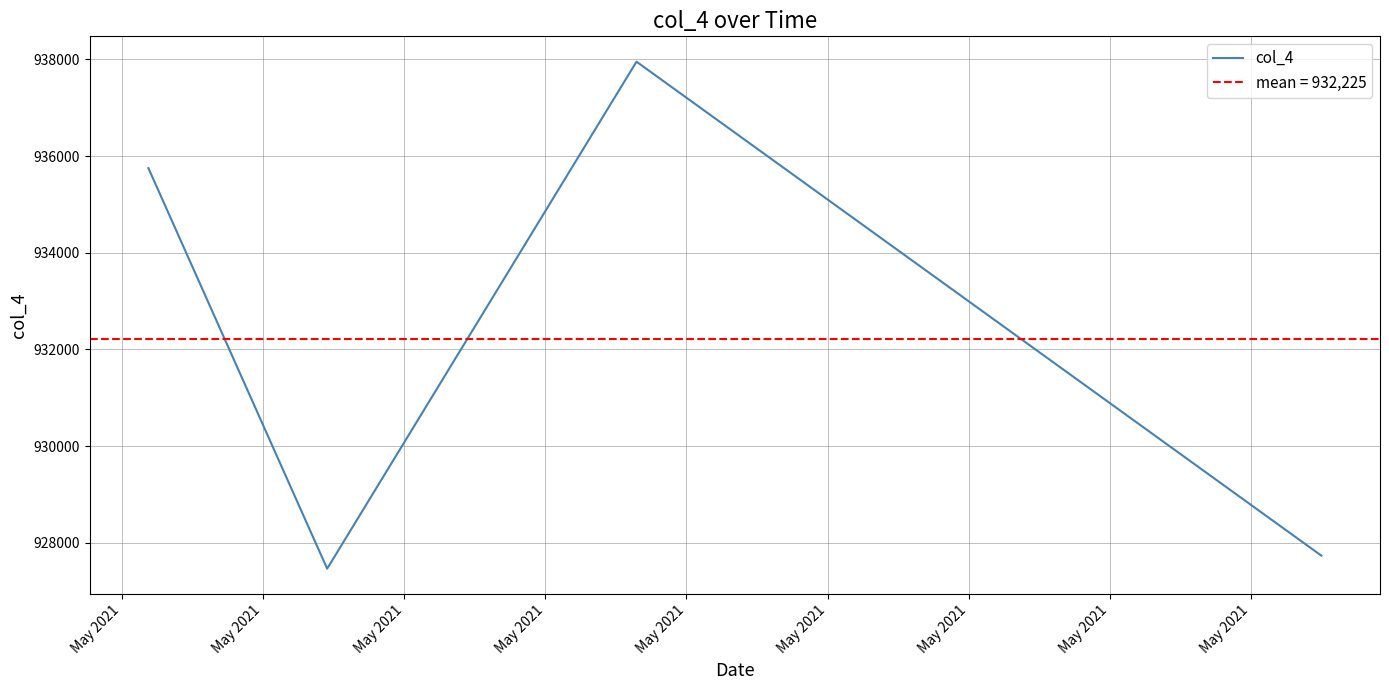

How many points are lower than both their immediate neighbors (excluding endpoints)?

1